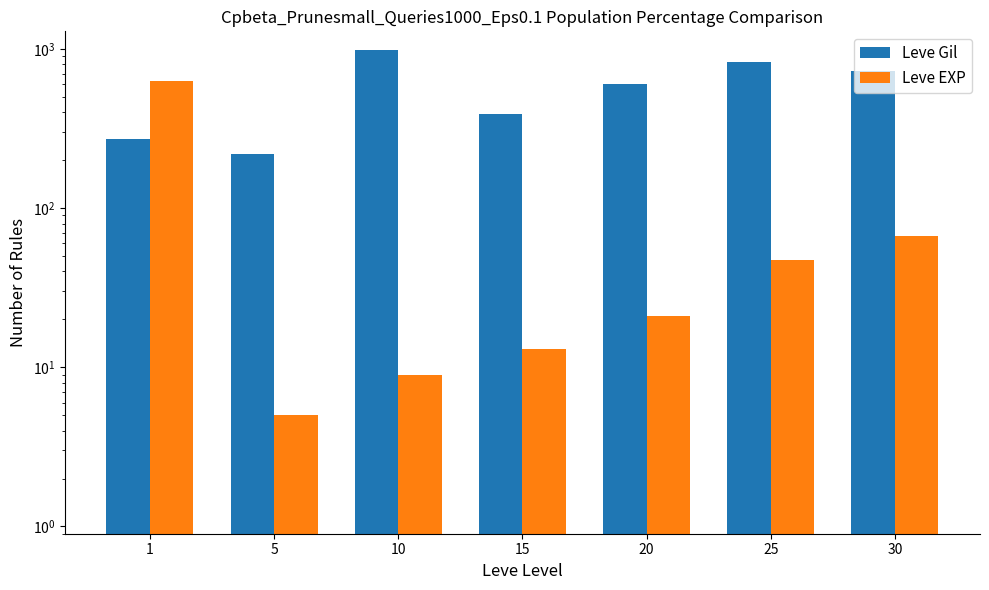

List the series in order of their overall mean, lowest first.

Leve EXP, Leve Gil